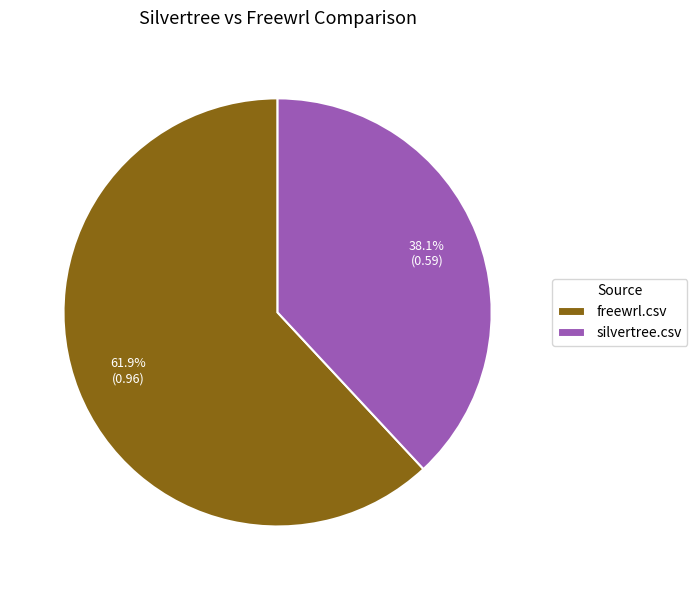

The silvertree.csv slice represents 38% of the pie. True or false?

True